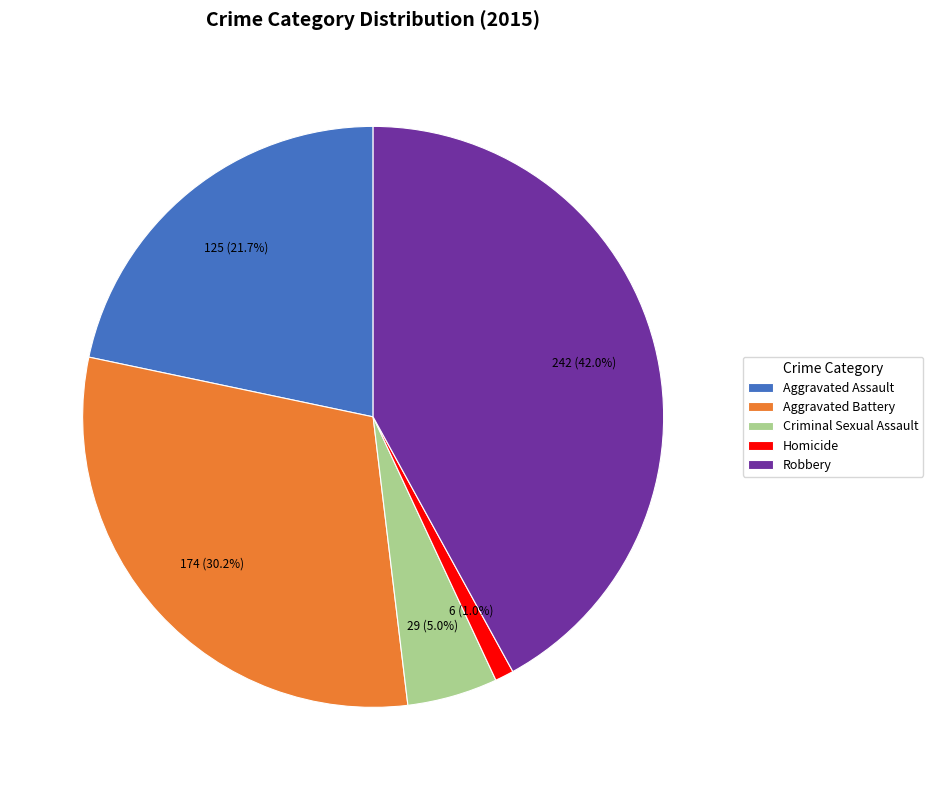

Is there any slice that represents more than half of the pie?

No